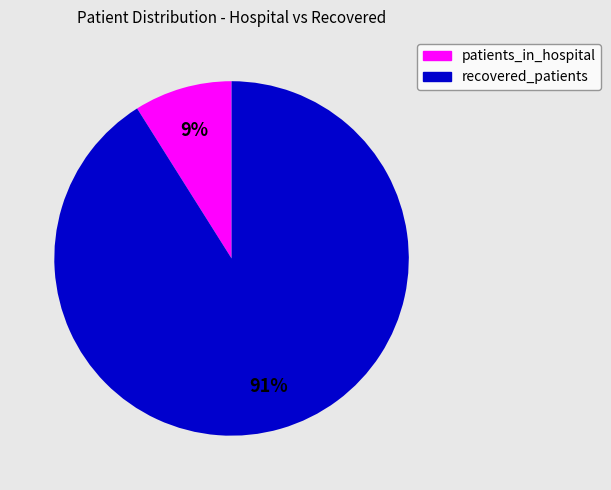

To the nearest percent, what is the average slice percentage?

50%